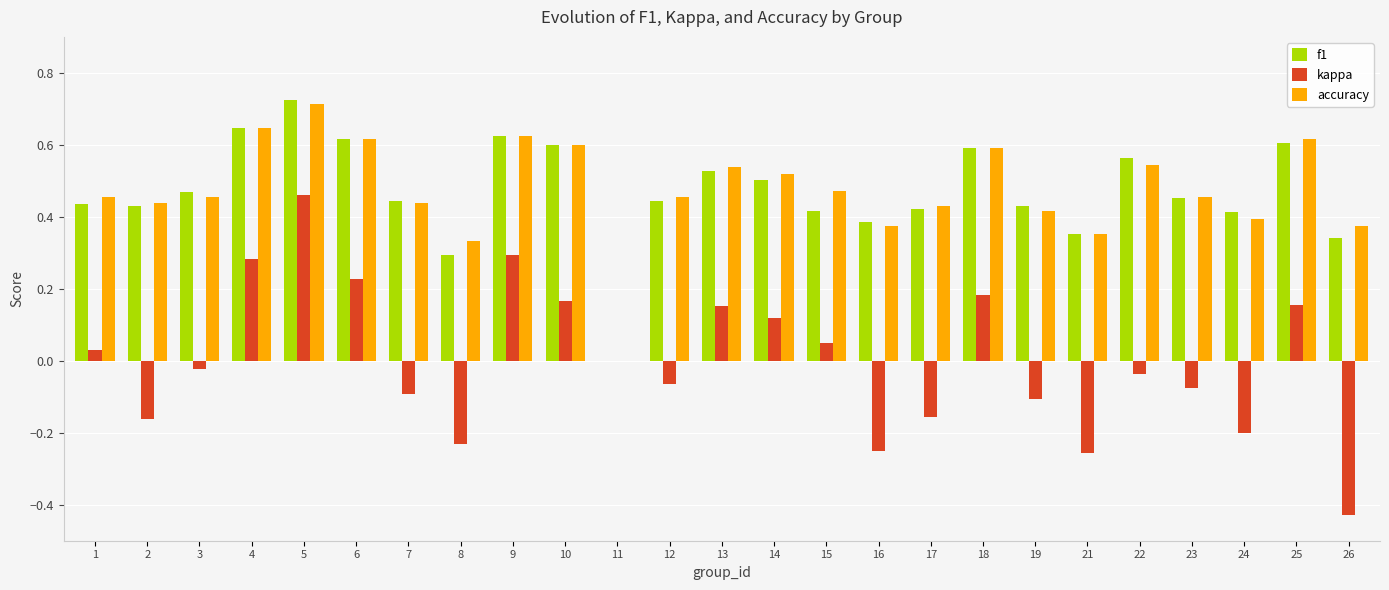

What are all the series names shown in the legend?

f1, kappa, accuracy